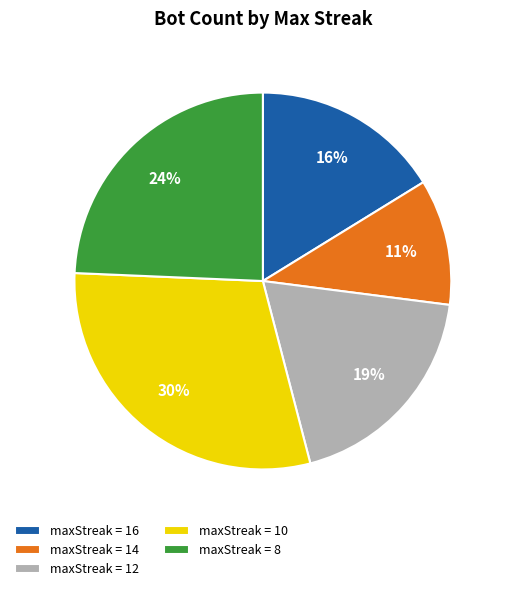

What is the smallest slice in the pie chart?

maxStreak = 14